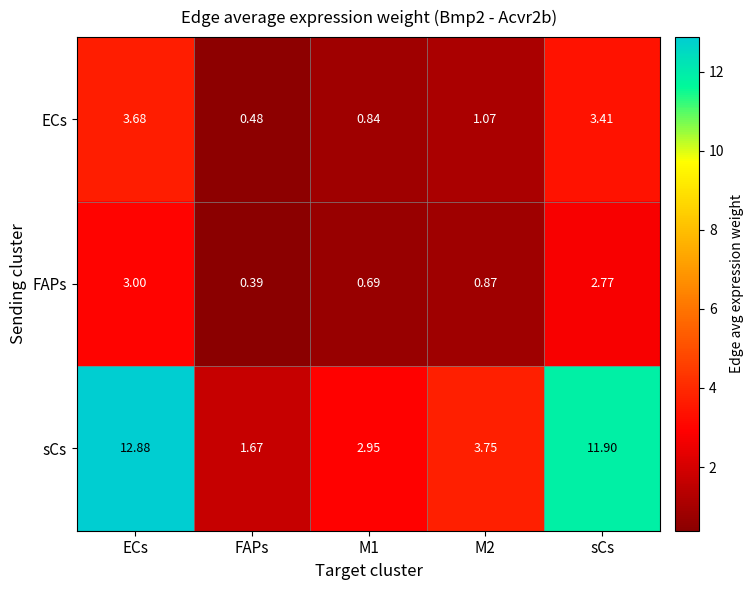

How many data points does each series have?

5